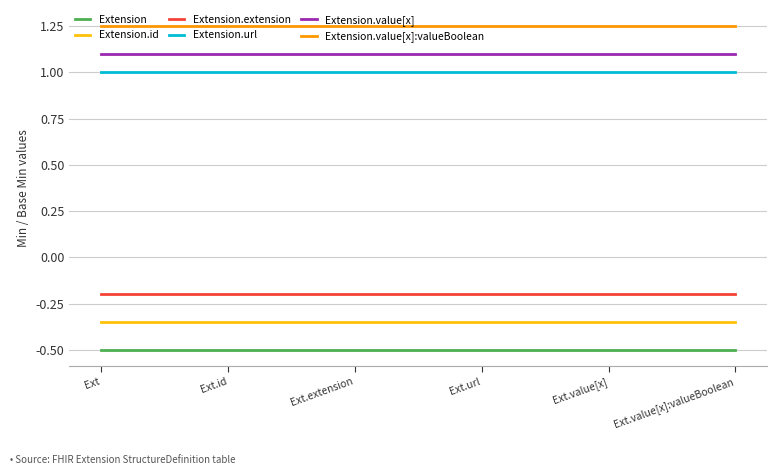

True or false: Extension.value[x] and Extension.value[x]:valueBoolean cross at least once.

False